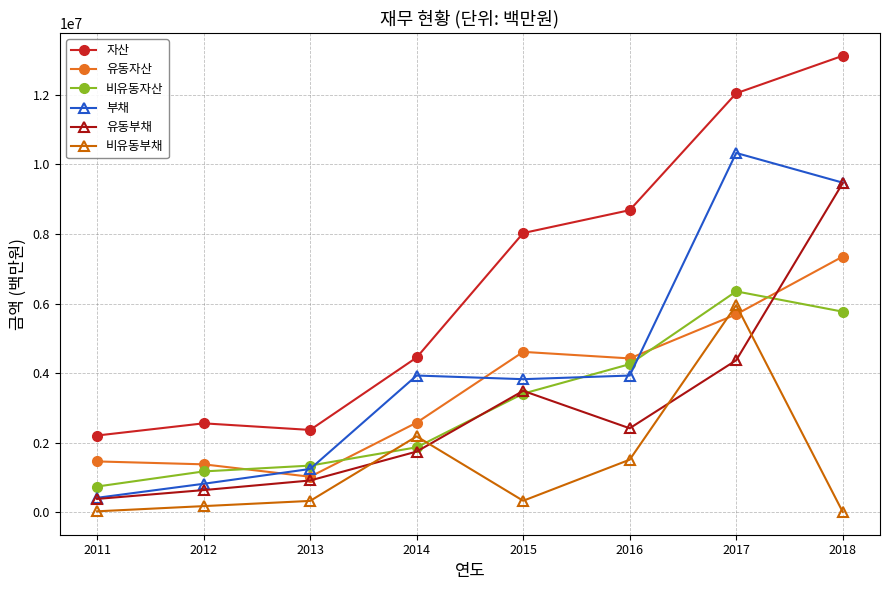

Between 2014 and 2018, which series saw the biggest shift?

자산